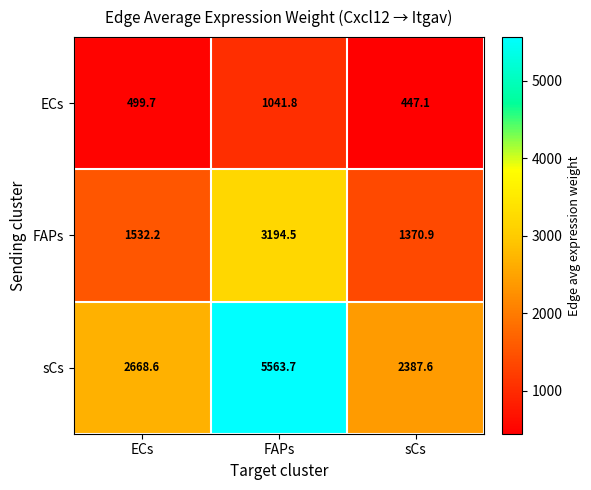

At which category is the sum across all series the highest?

FAPs